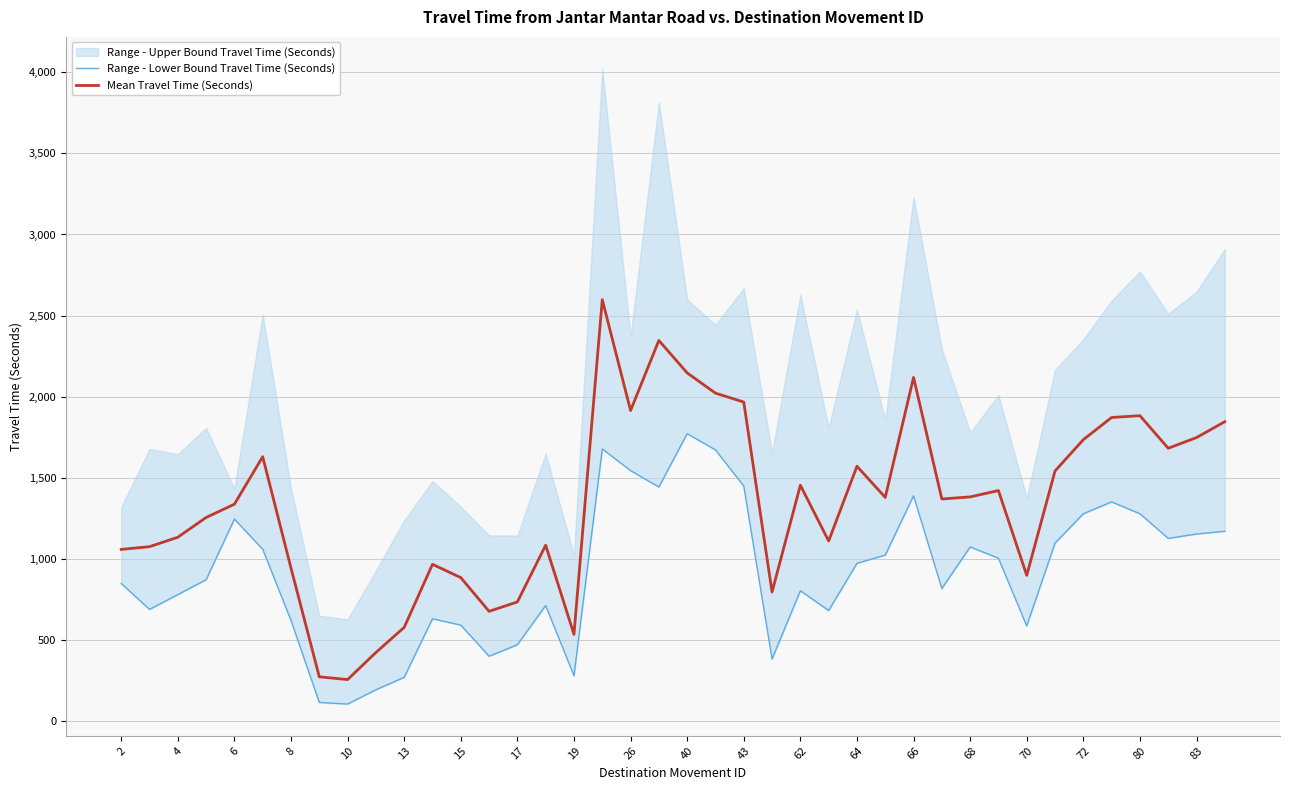

At which label is Mean Travel Time (Seconds) closest to 1426?

31